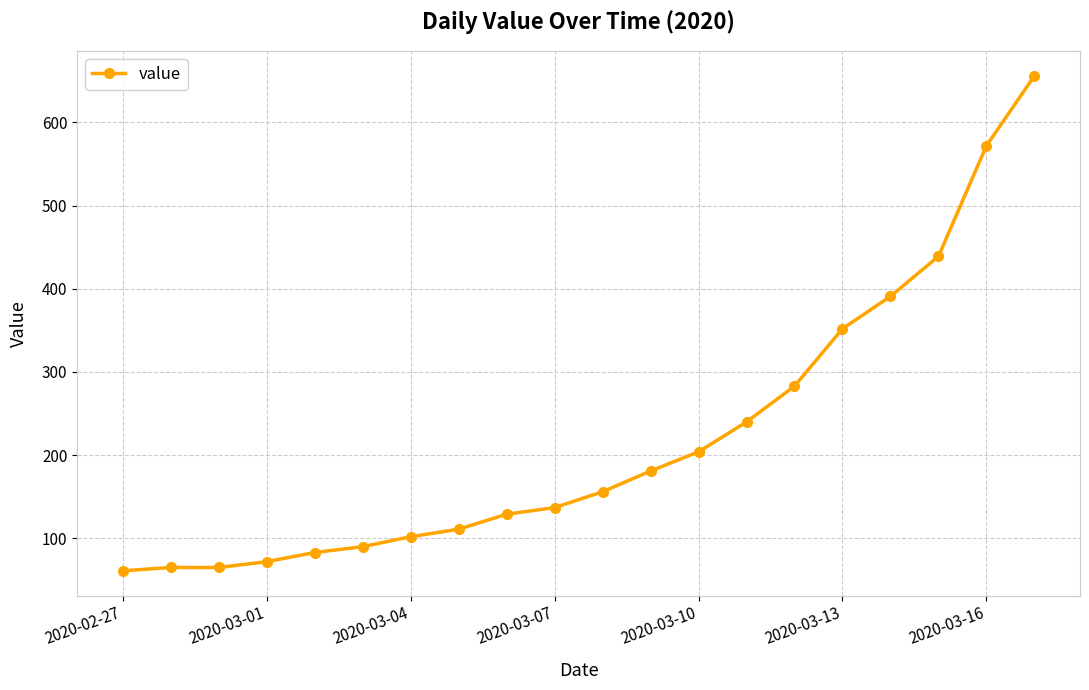

What is the value of the 3rd point from the left?

65